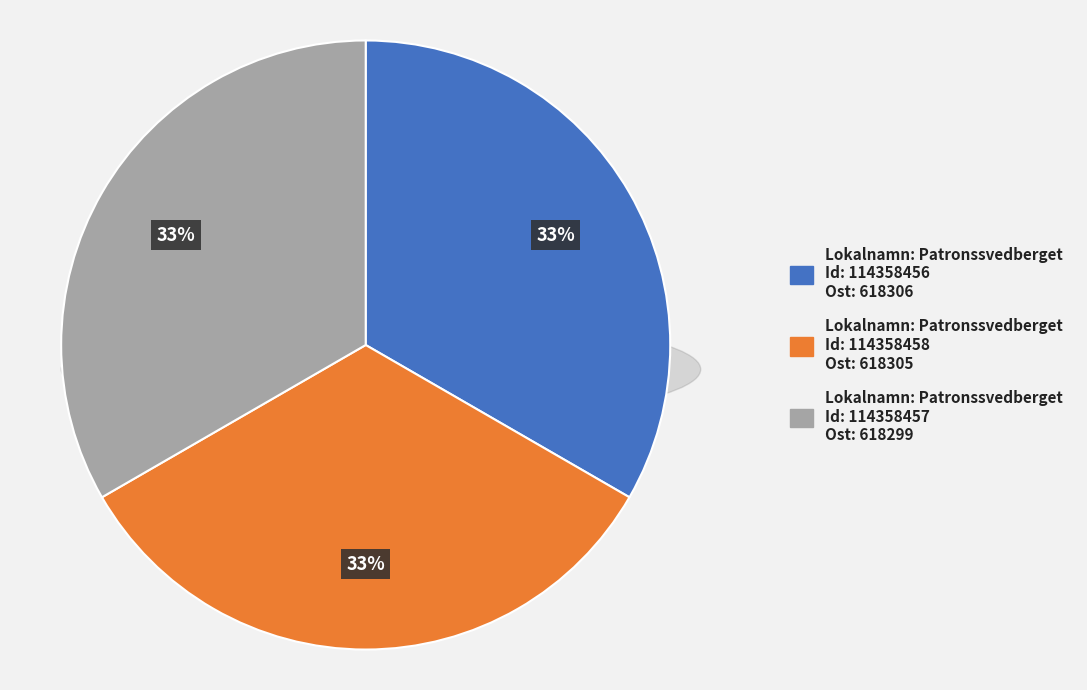

Between 114358456 and 114358457, which is larger?

114358456